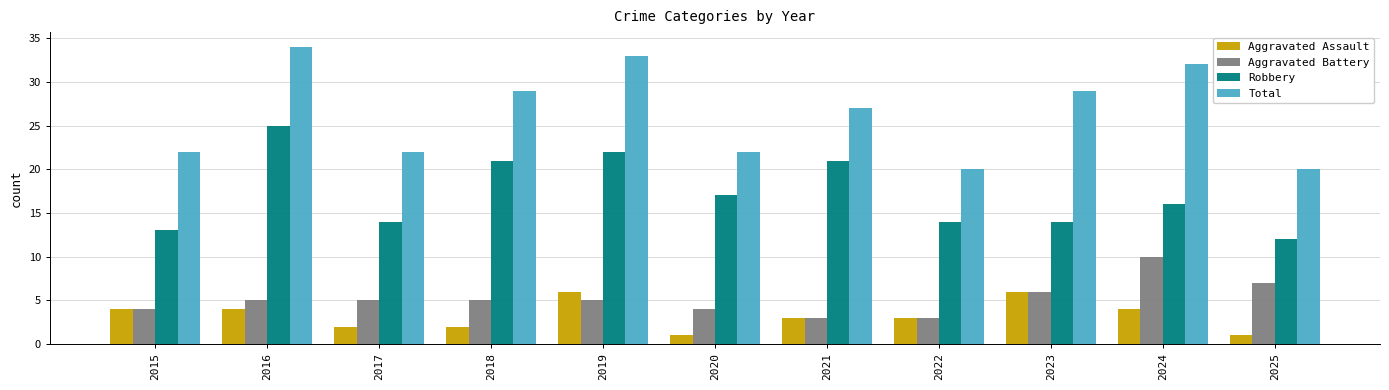

What is the sum of the Aggravated Assault values at 2021 and 2020?

4